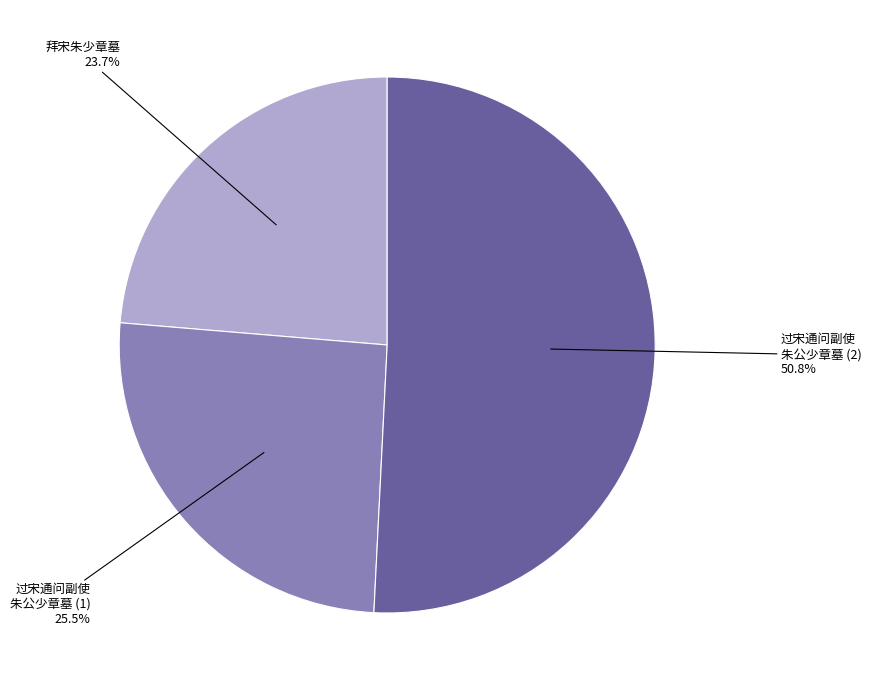

Count the number of slices in the pie.

3